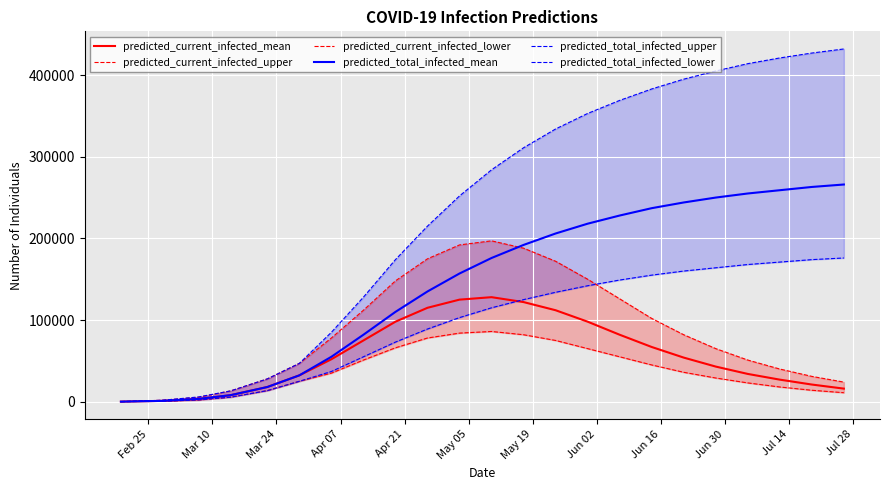

What is the maximum value for predicted_current_infected_upper?

197000